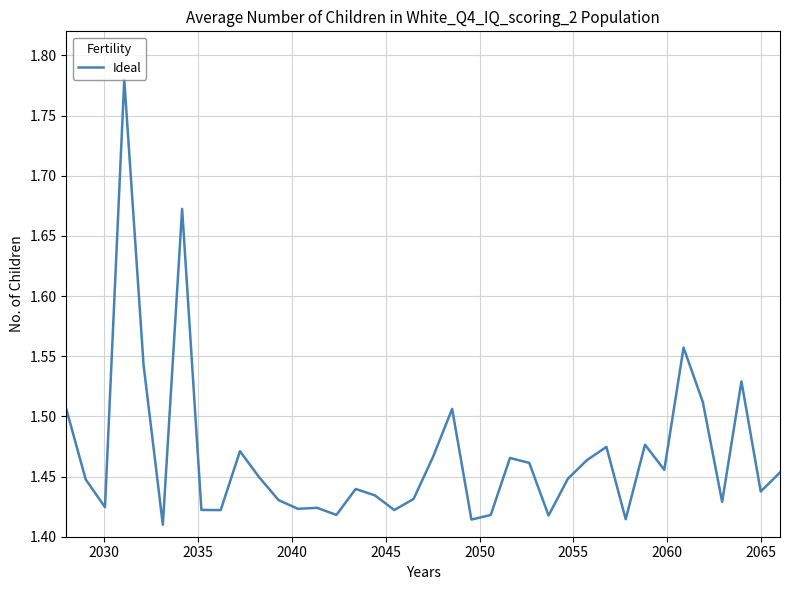

What is the difference between the maximum and minimum values?

0.4